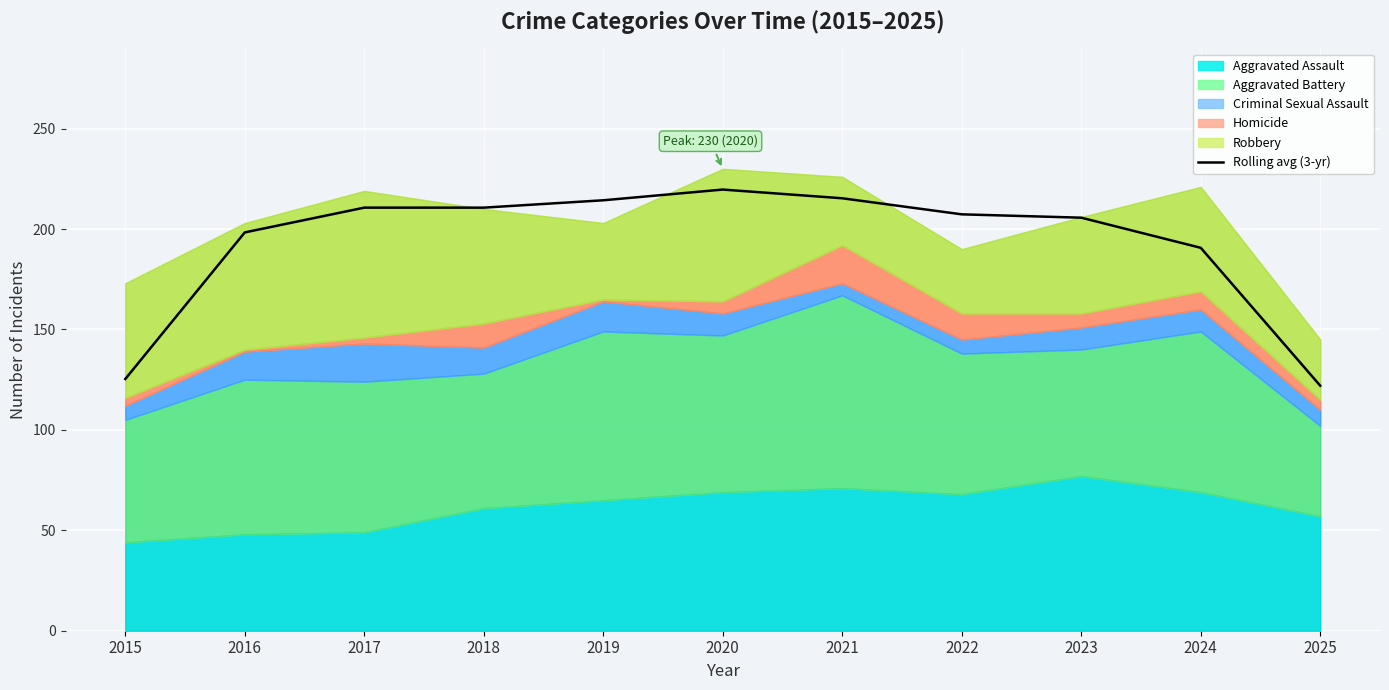

What is the sum of all values?

2120.0